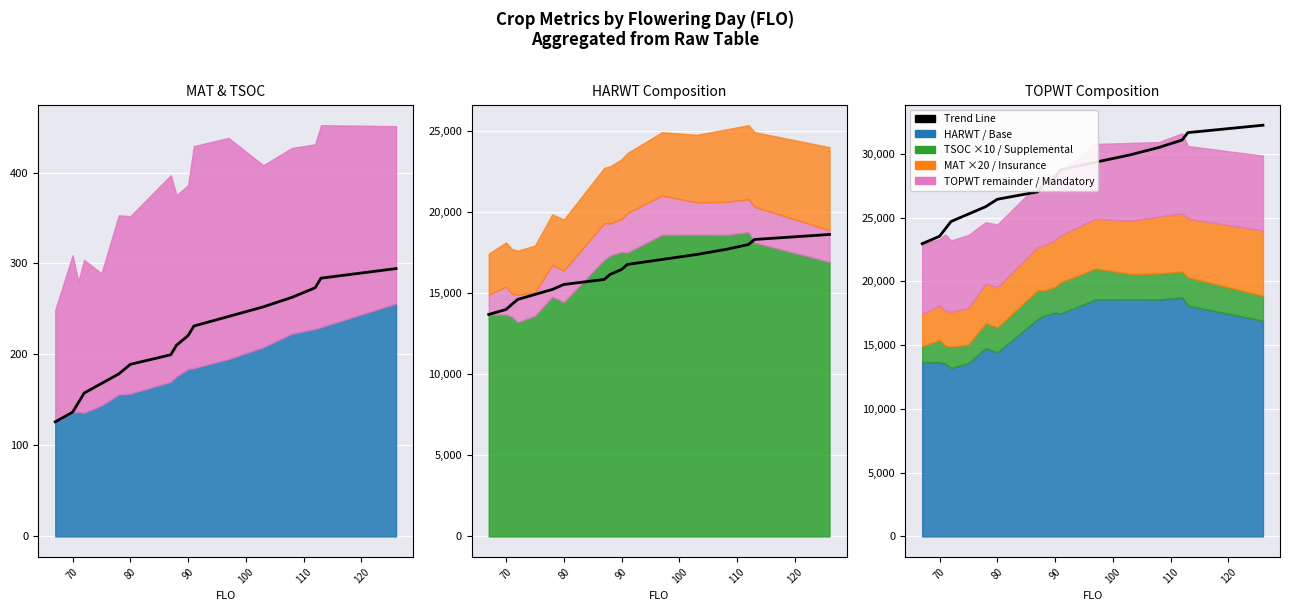

Is it true that the value at 100 is 38784.2?

False